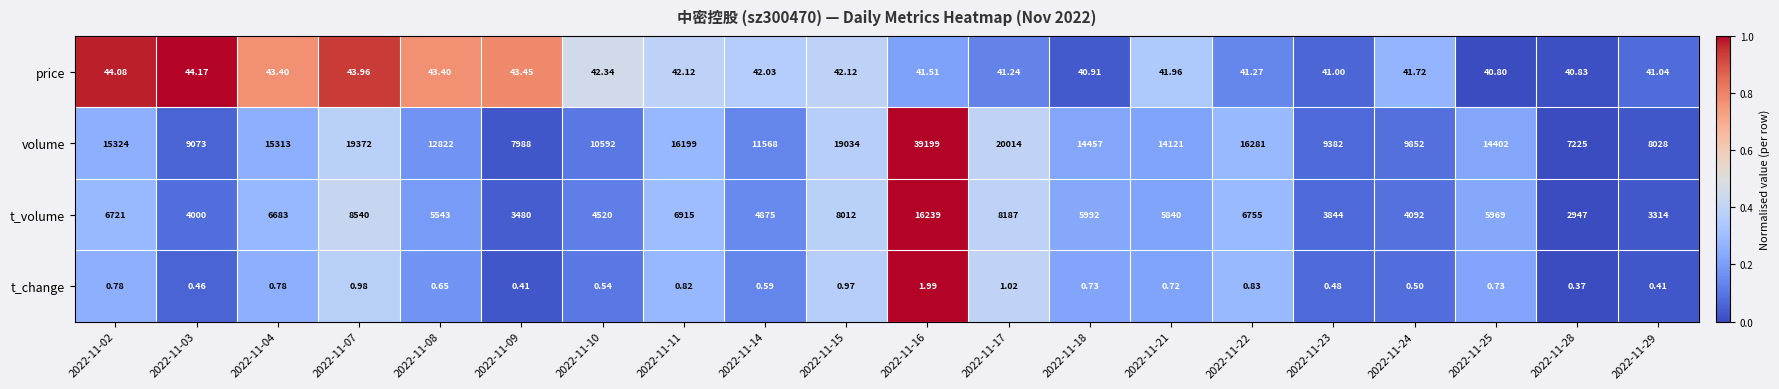

Is the value of t_change at 2022-11-11 greater than the value of t_volume at 2022-11-07?

No